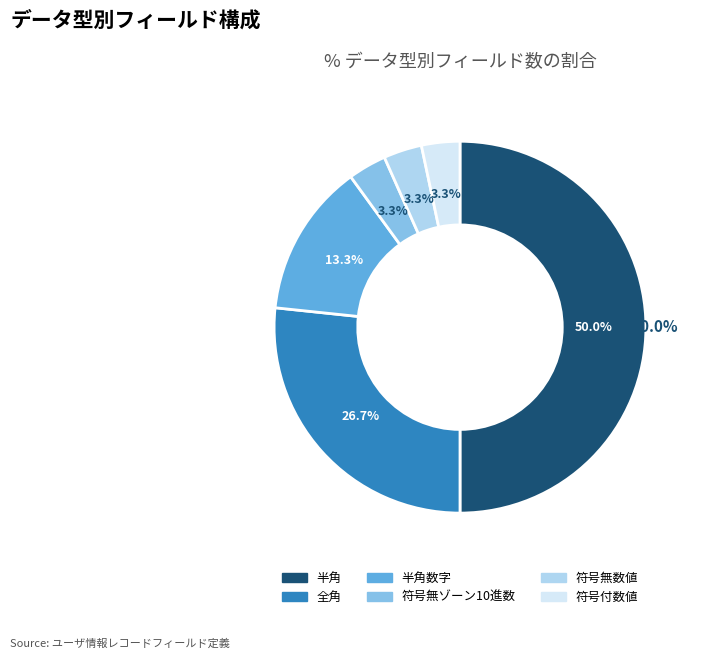

How many segments does this pie chart have?

6